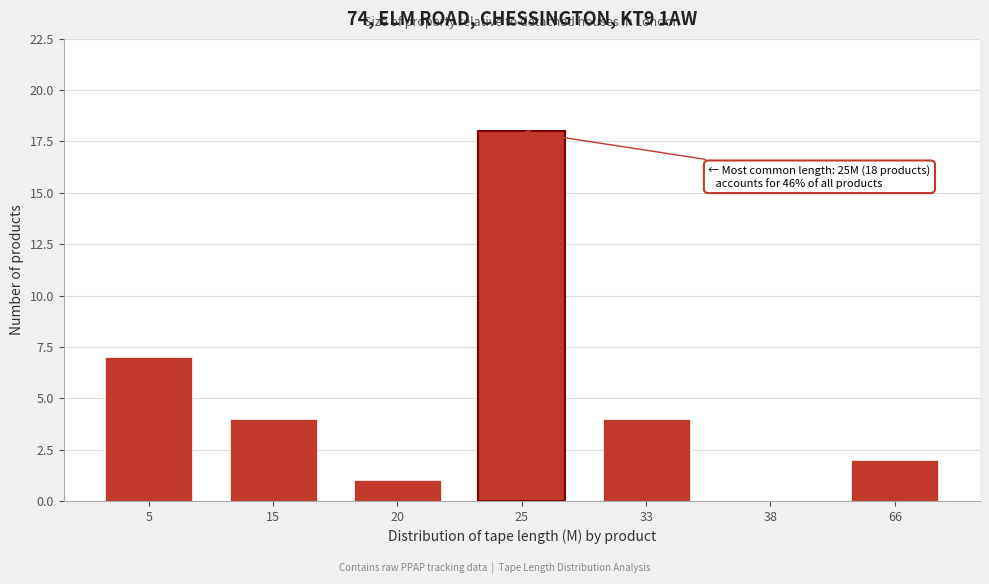

Reading left to right, what are all the values shown in this chart?

5=7	15=4	20=1	25=18	33=4	38=0	66=2